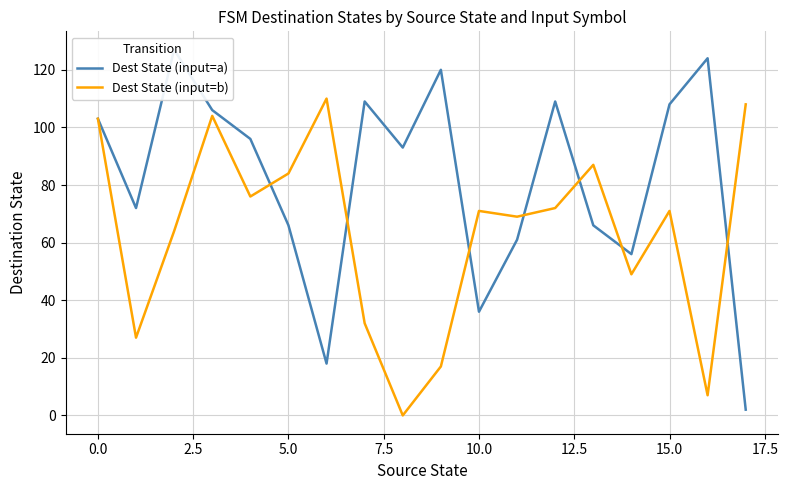

What is the sum of all Dest State (input=a) values?

1472